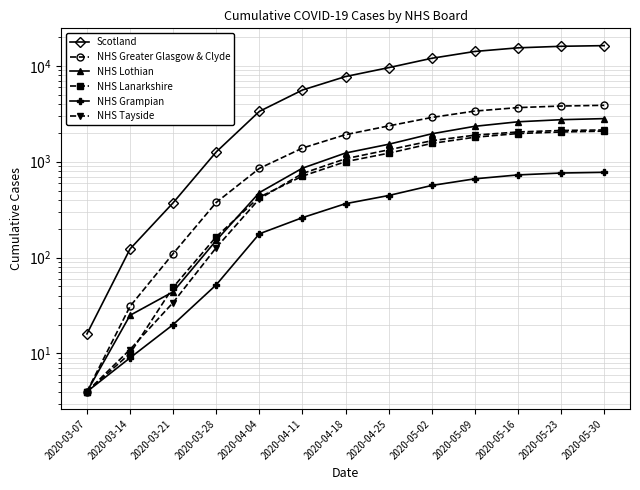

What is the value of the Scotland point at the 4th from the left?

1264